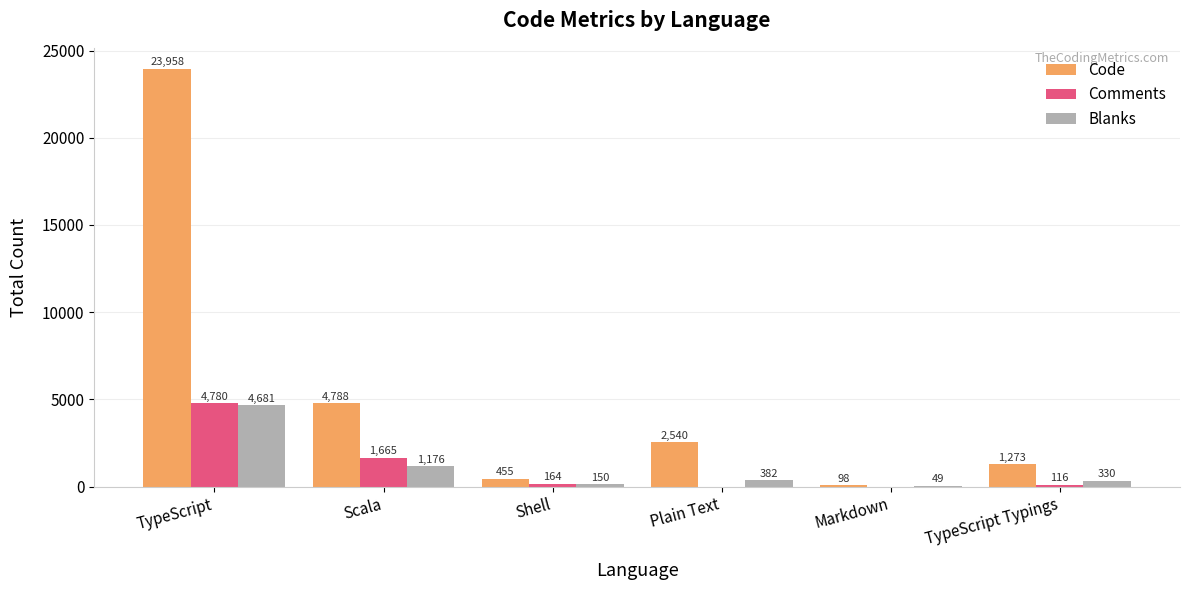

What is the sum of all Blanks values?

6768